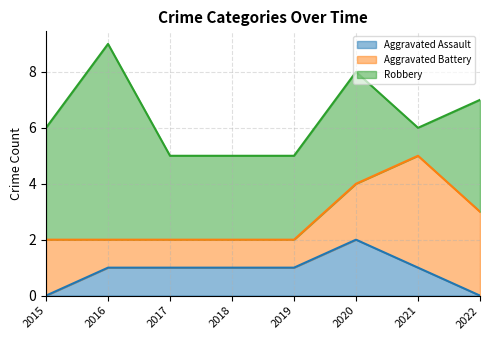

At which label is Aggravated Battery closest to 2?

2015